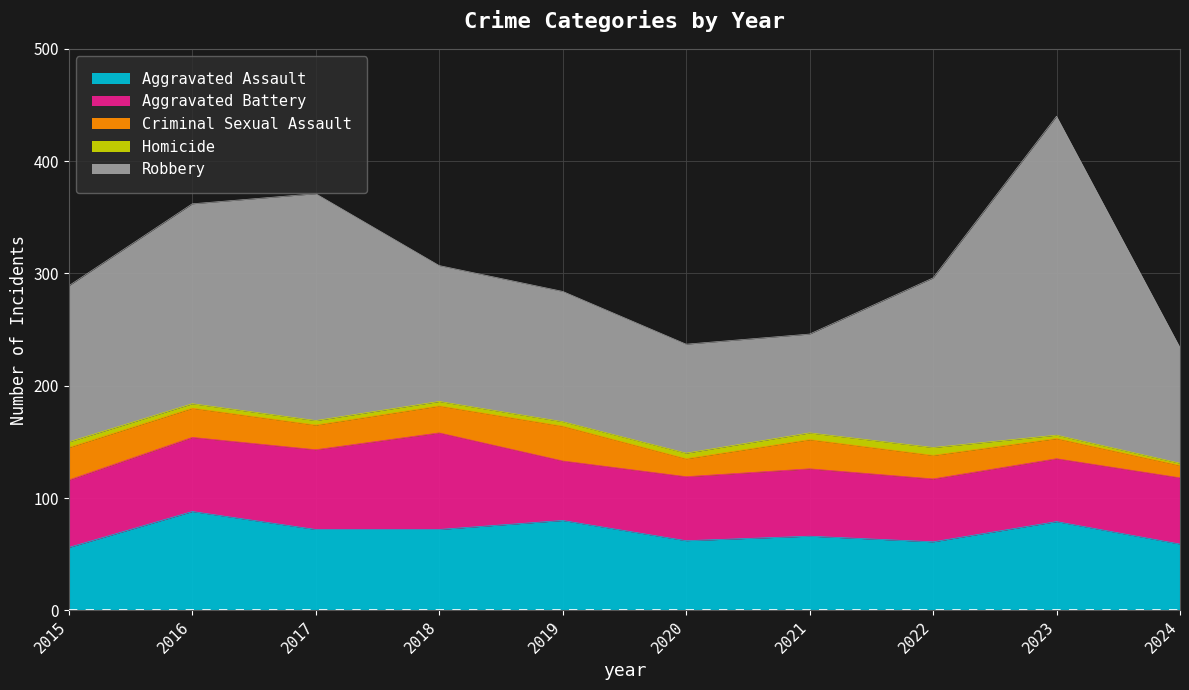

What are all the series names shown in the legend?

Aggravated Assault, Aggravated Battery, Criminal Sexual Assault, Homicide, Robbery